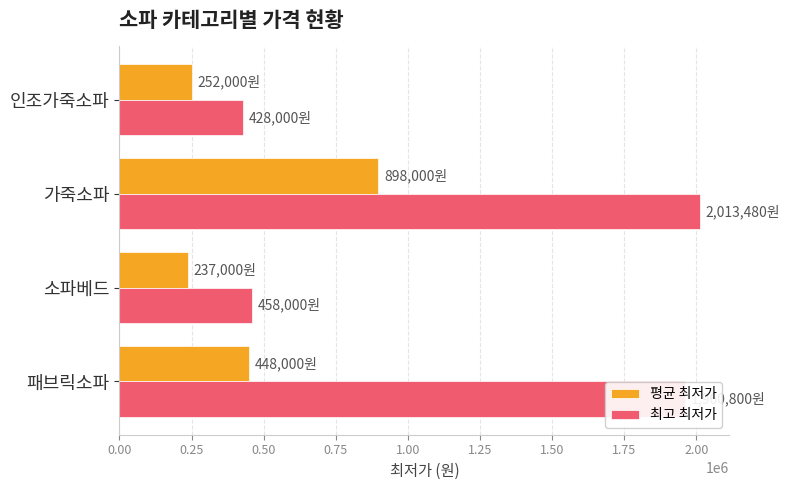

What is the difference between the 평균 최저가 values at 인조가죽소파 and 패브릭소파?

196000